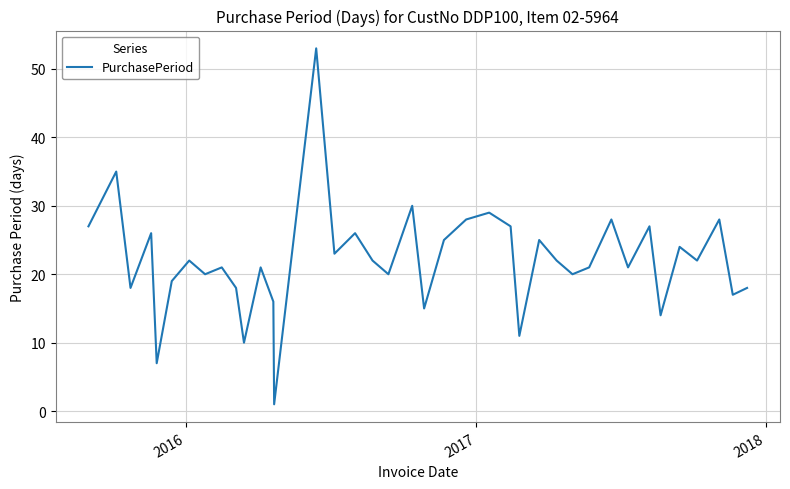

What is the greatest value displayed?

53